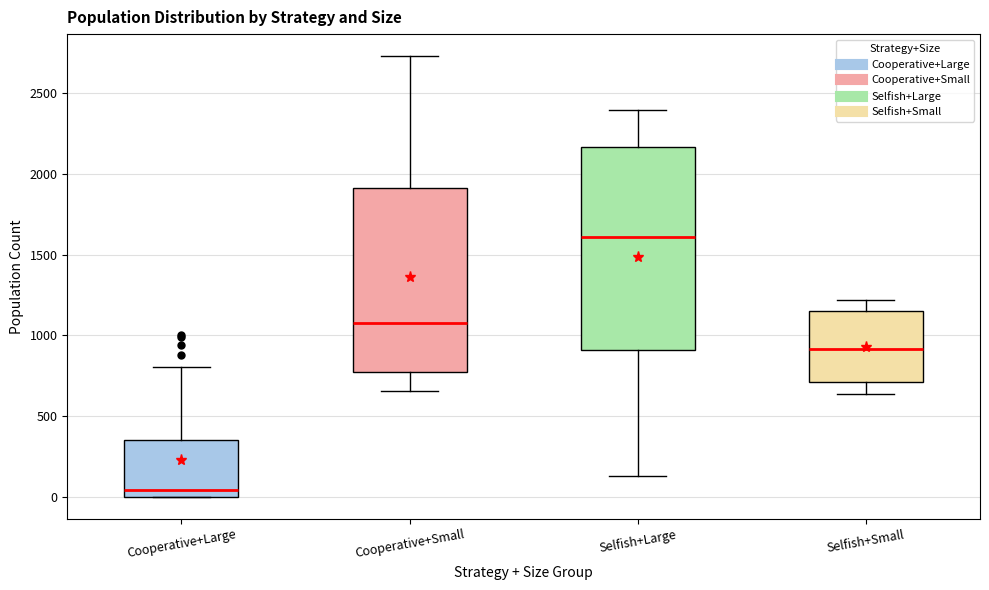

Which box has the lowest median line?

Cooperative+Large